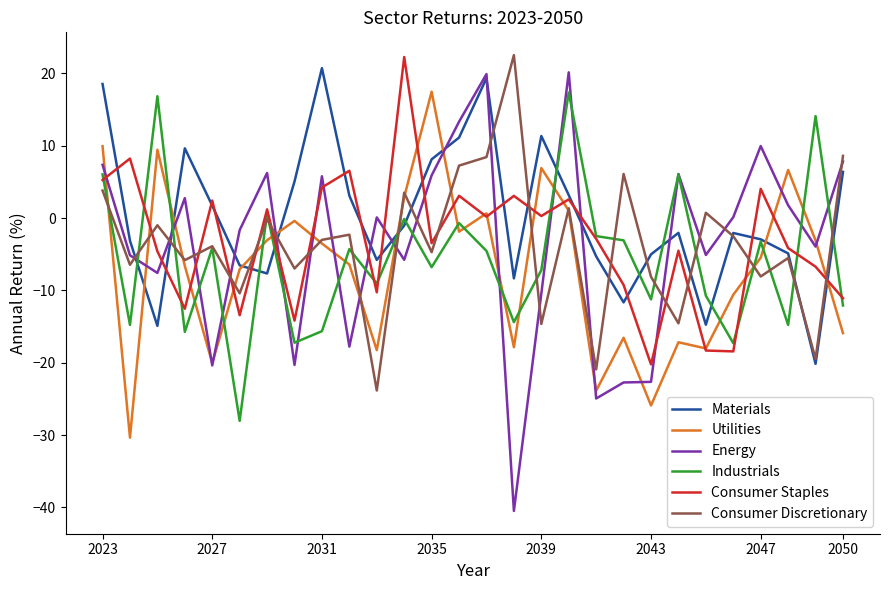

Which series has the largest total across all categories?

Materials